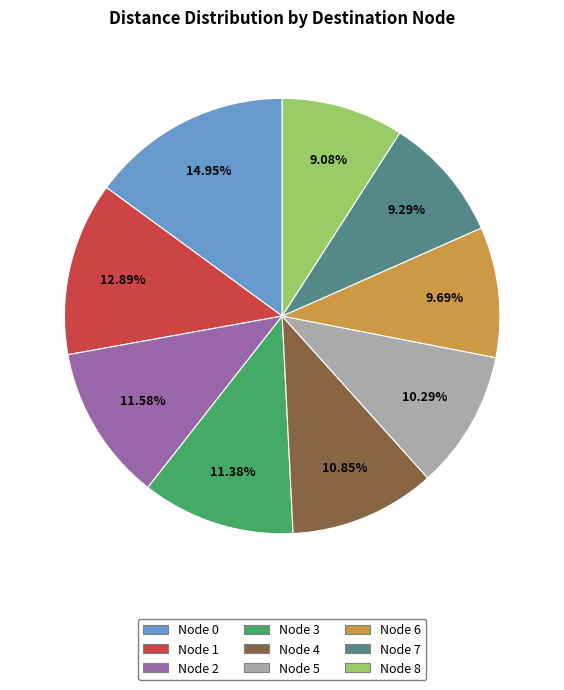

Is there any slice that represents more than half of the pie?

No